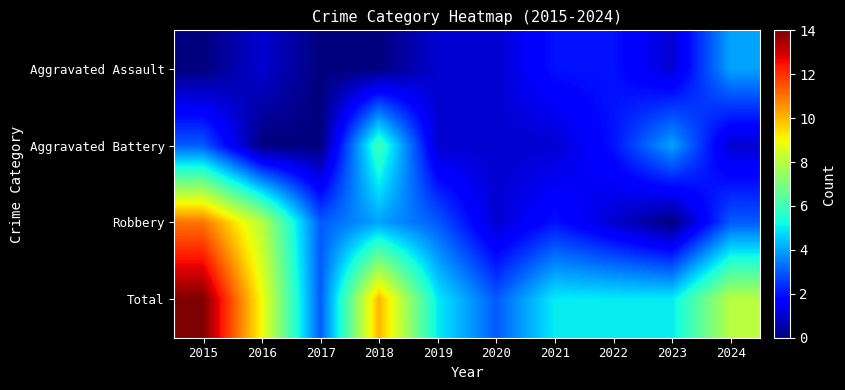

Which label corresponds to the largest value in the chart?

2015